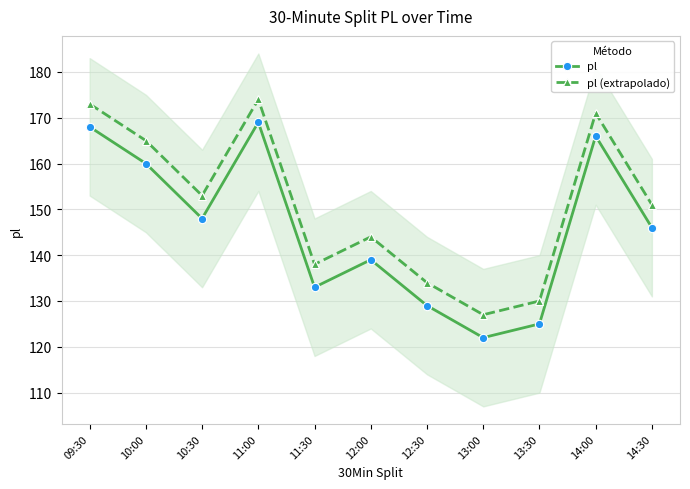

Reading right to left, extract all data points from this chart.

pl: 146	166	125	122	129	139	133	169	148	160	168
pl (extrapolado): 151	171	130	127	134	144	138	174	153	165	173